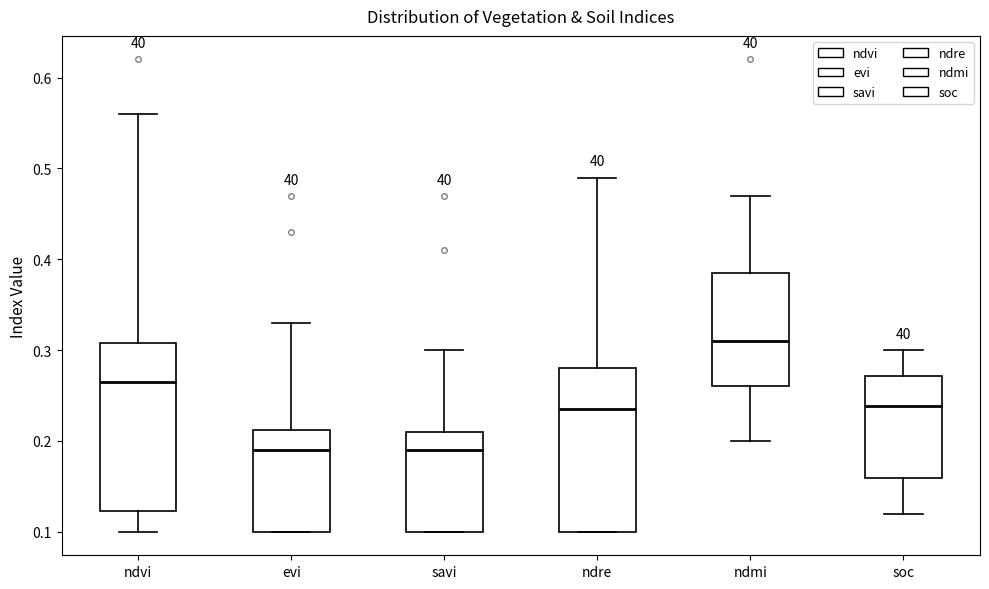

Reading left to right, read every box against the y-axis: the position of its median line, the range the box covers, and the ends of its whiskers. The values are not printed on the chart, so give them approximately, as read against the axis.

ndvi: median 0.27, box 0.12 to 0.31, whiskers 0.10 to 0.56
evi: median 0.19, box 0.10 to 0.21, whiskers 0.10 to 0.33
savi: median 0.19, box 0.10 to 0.21, whiskers 0.10 to 0.30
ndre: median 0.24, box 0.10 to 0.28, whiskers 0.10 to 0.49
ndmi: median 0.31, box 0.26 to 0.39, whiskers 0.20 to 0.47
soc: median 0.24, box 0.16 to 0.27, whiskers 0.12 to 0.30